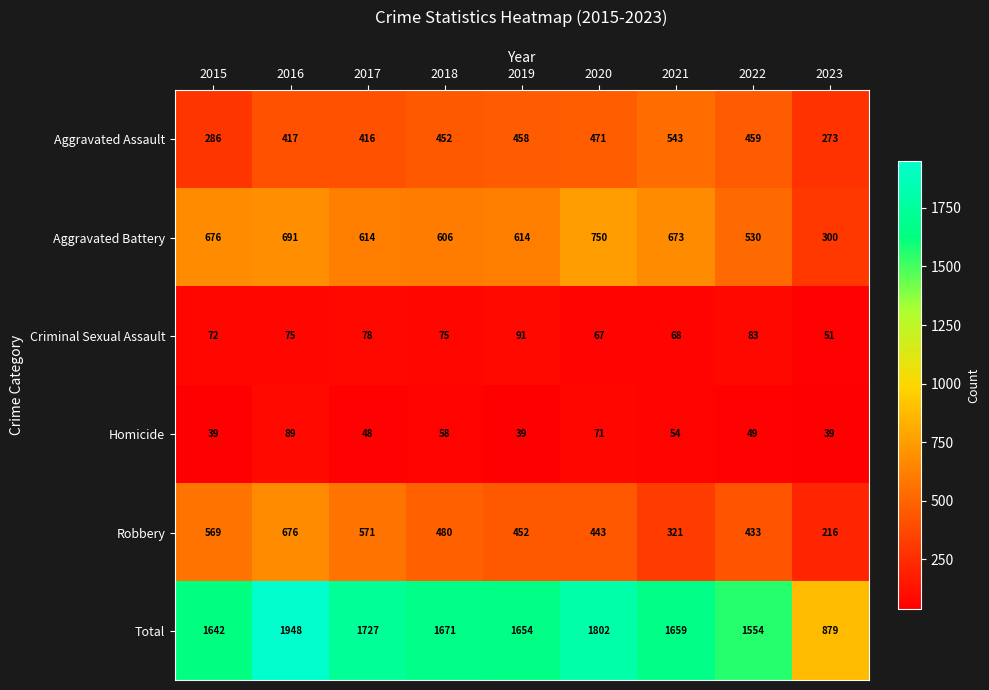

Rank the series by their maximum value, from highest to lowest.

Total, Aggravated Battery, Robbery, Aggravated Assault, Criminal Sexual Assault, Homicide